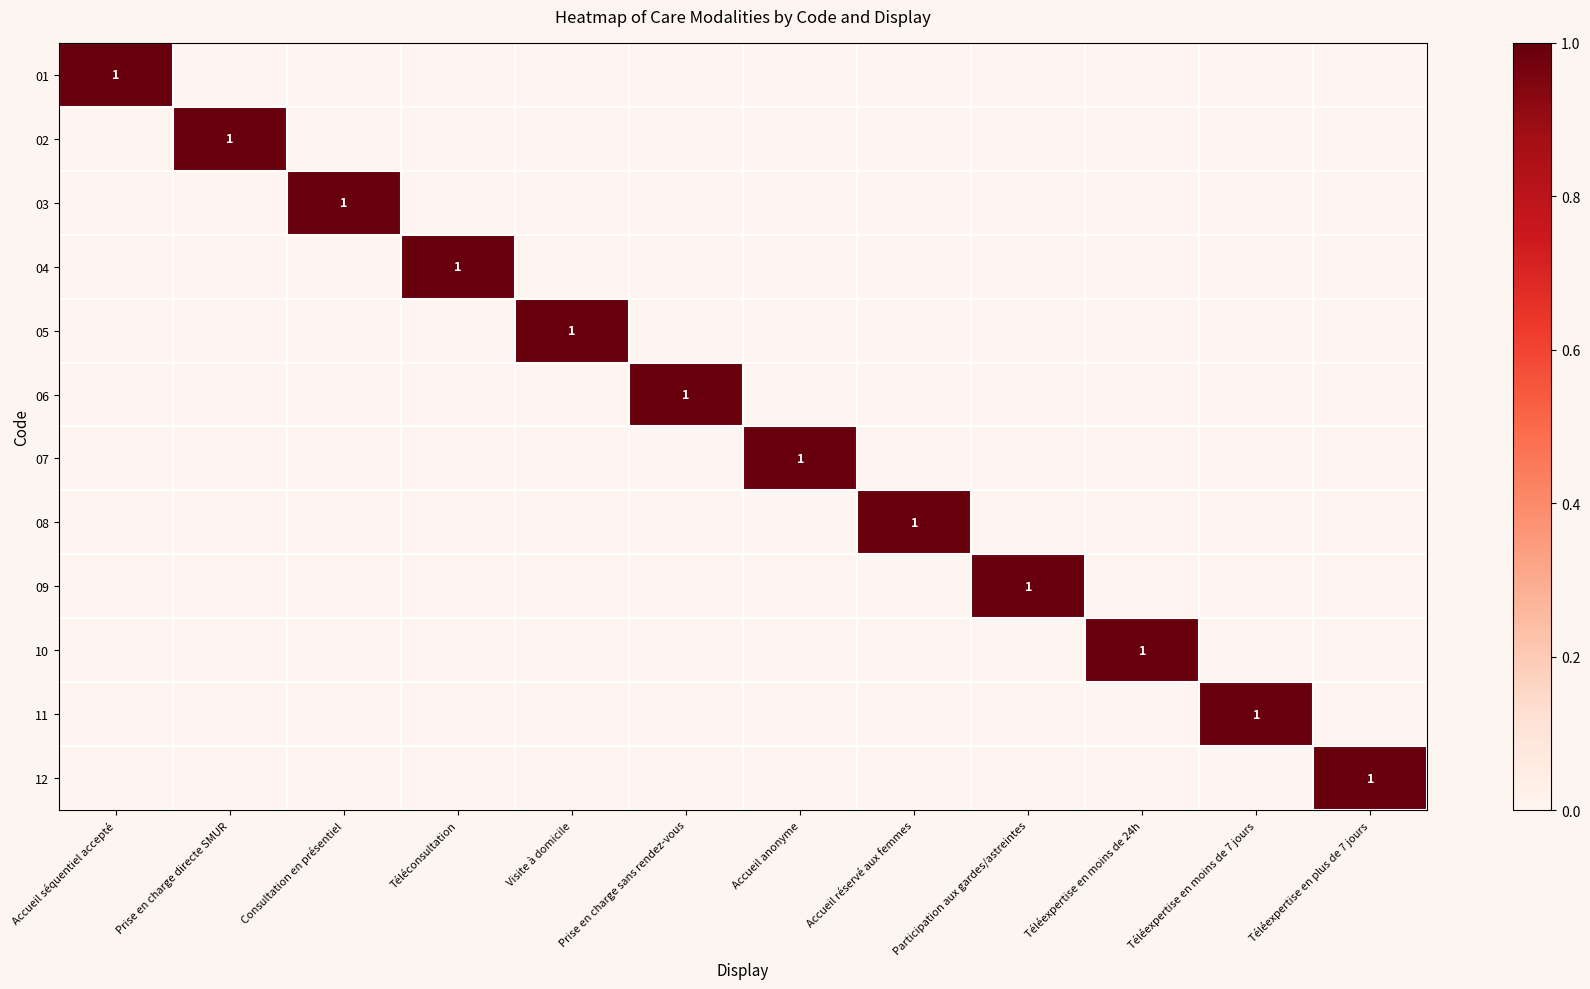

At which category is the sum across all series the highest?

Accueil séquentiel accepté